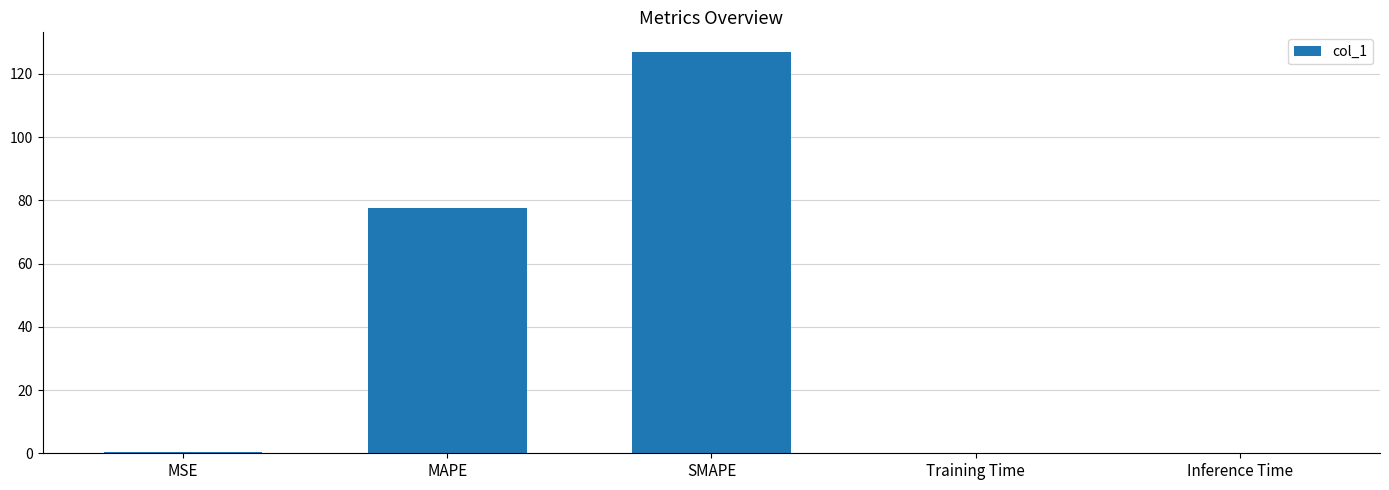

Which label corresponds to the largest value in the chart?

SMAPE